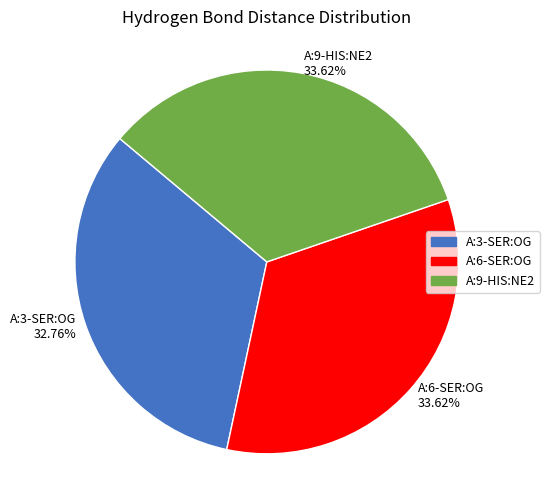

Does any single category account for the majority?

No